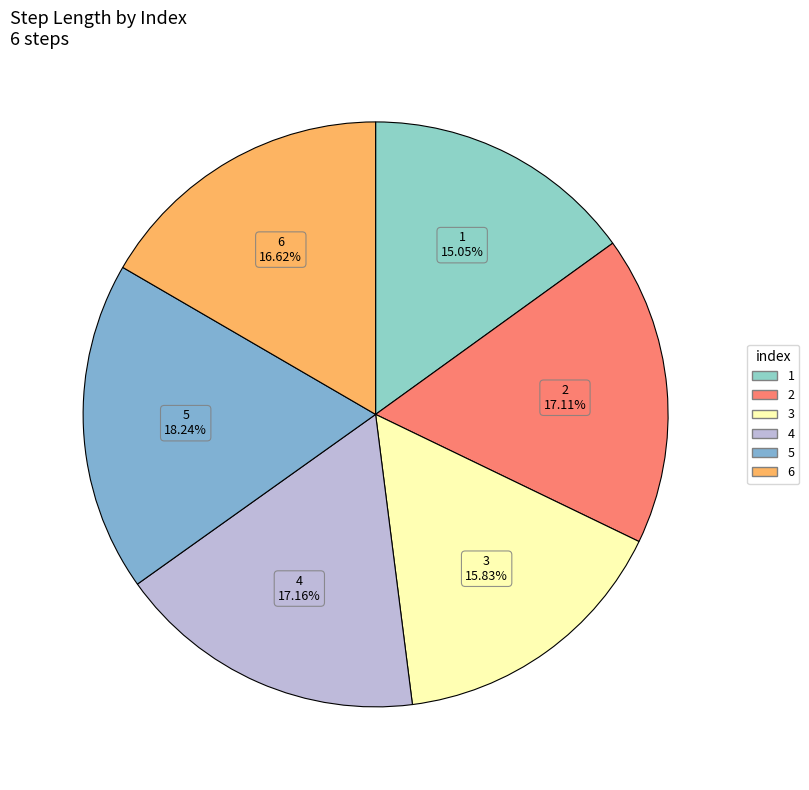

Is there any slice that represents more than half of the pie?

No